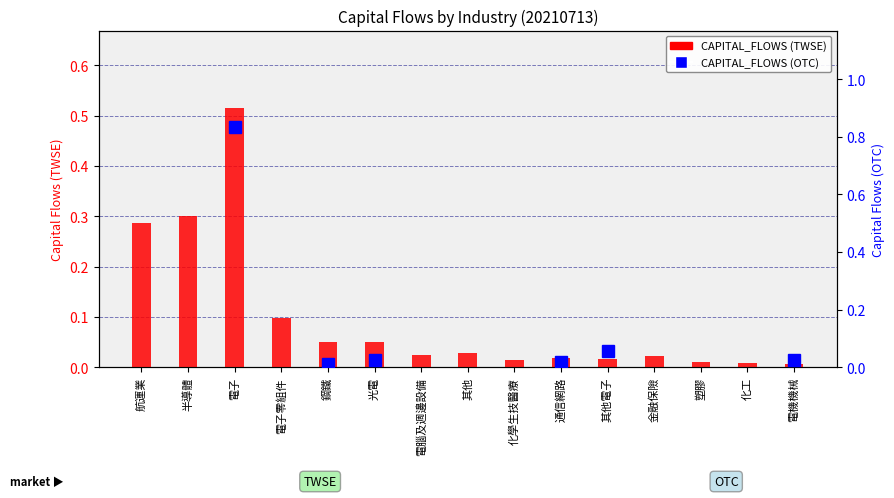

What is the difference between the values at 半導體 and 電子?

0.2